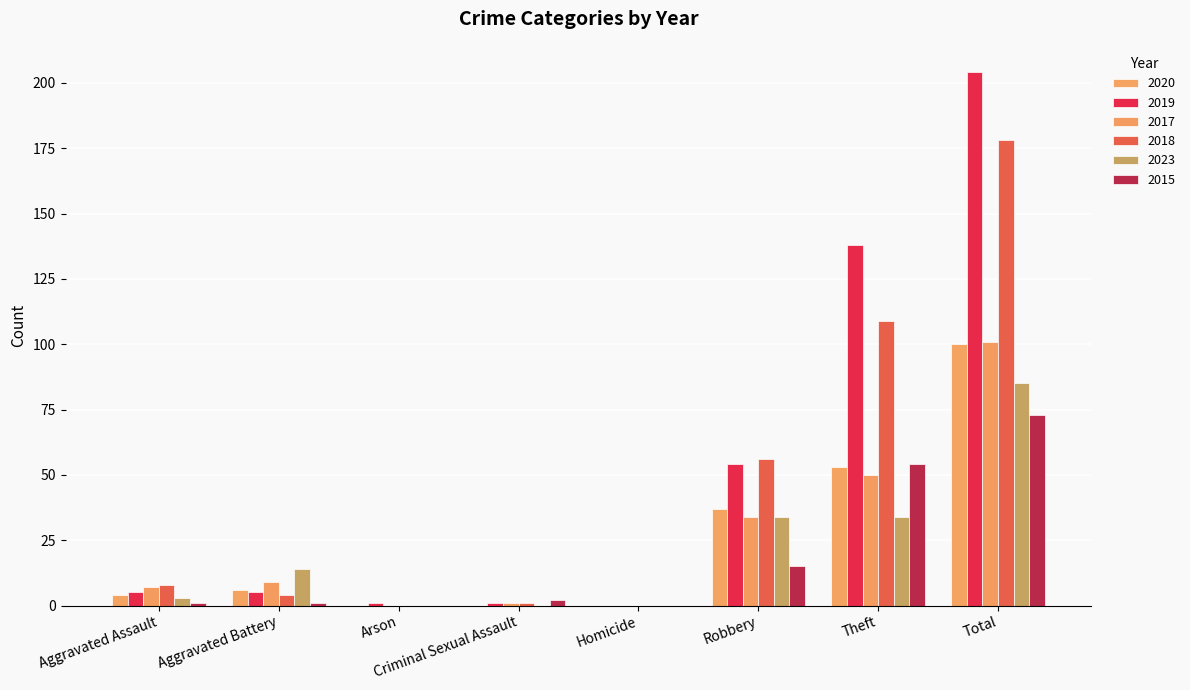

How many groups of bars are there?

8